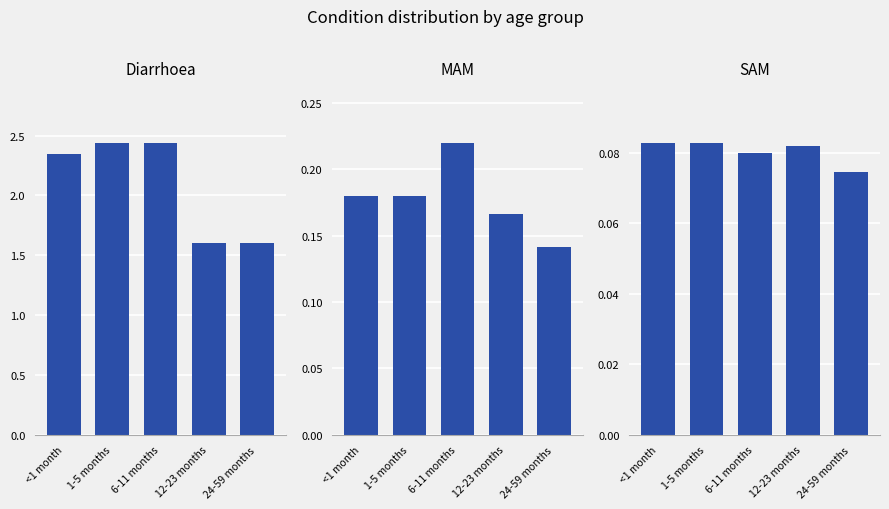

The Diarrhoea series shows 3.5 at 1-5 months. True or false?

False